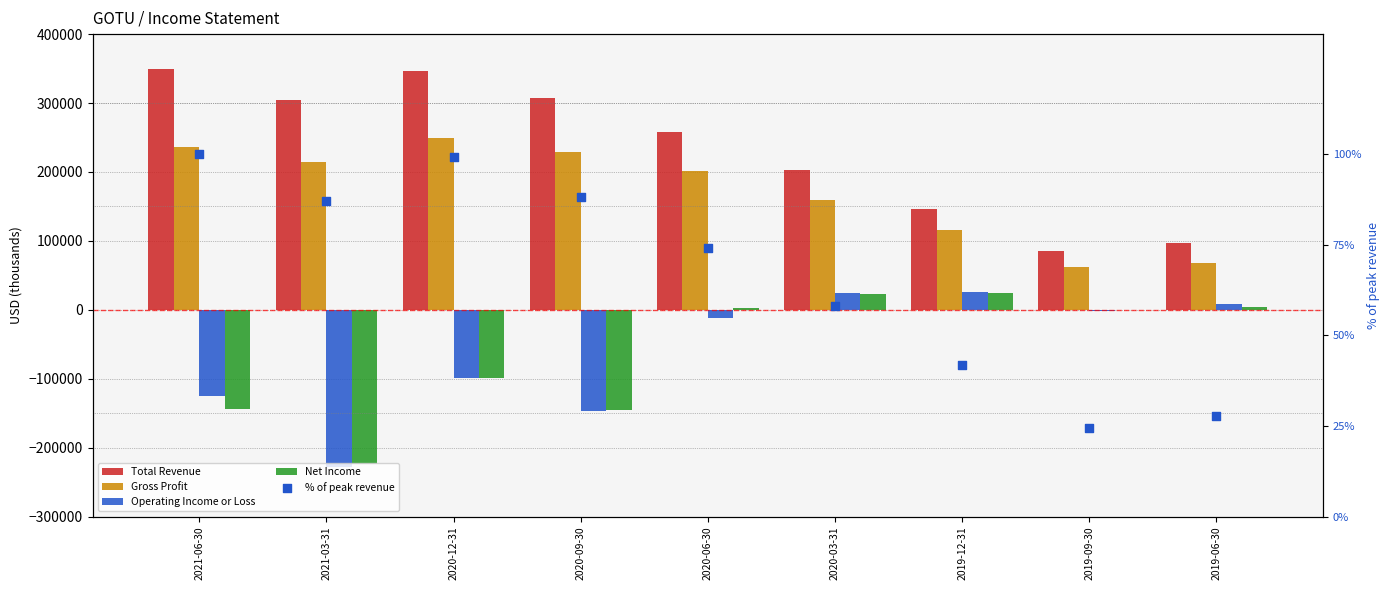

Which series has the largest total across all categories?

Total Revenue